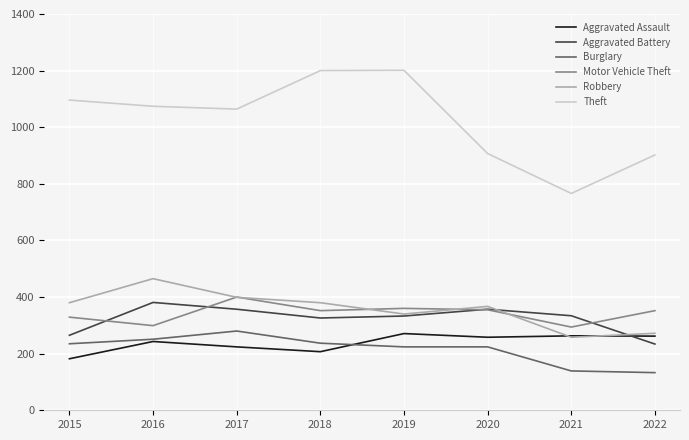

Where is Theft nearest to the value 983?

2020